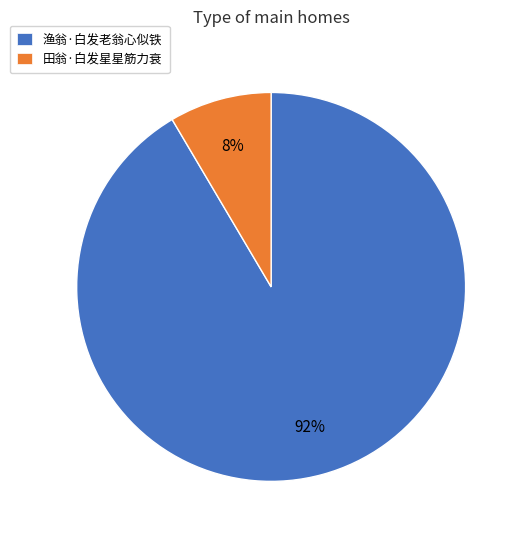

True or false: 渔翁·白发老翁心似铁 accounts for 92% of the total.

True